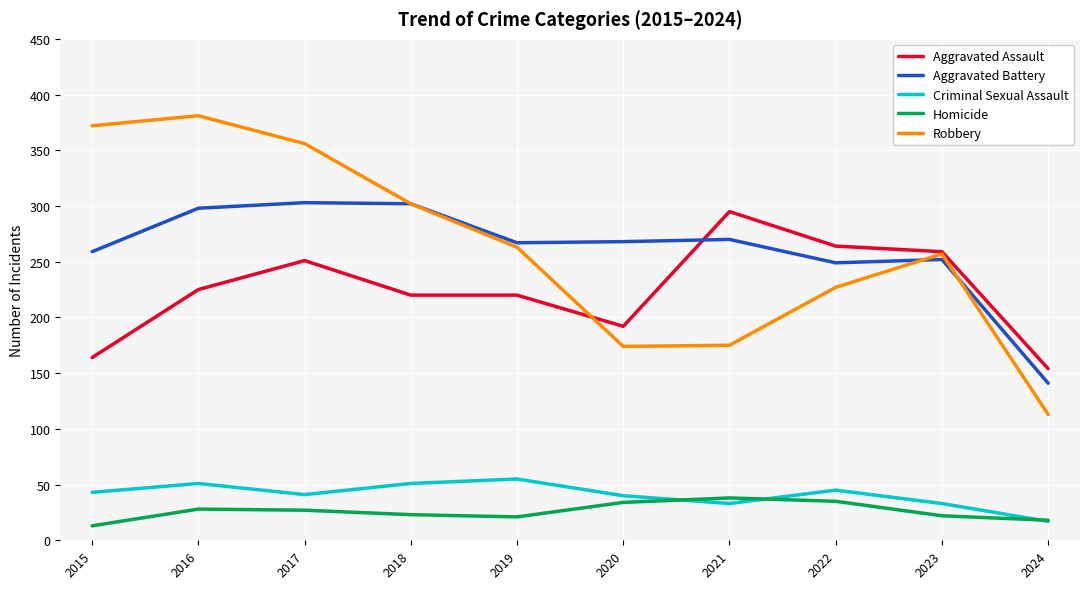

Which series has the largest range (max minus min)?

Robbery